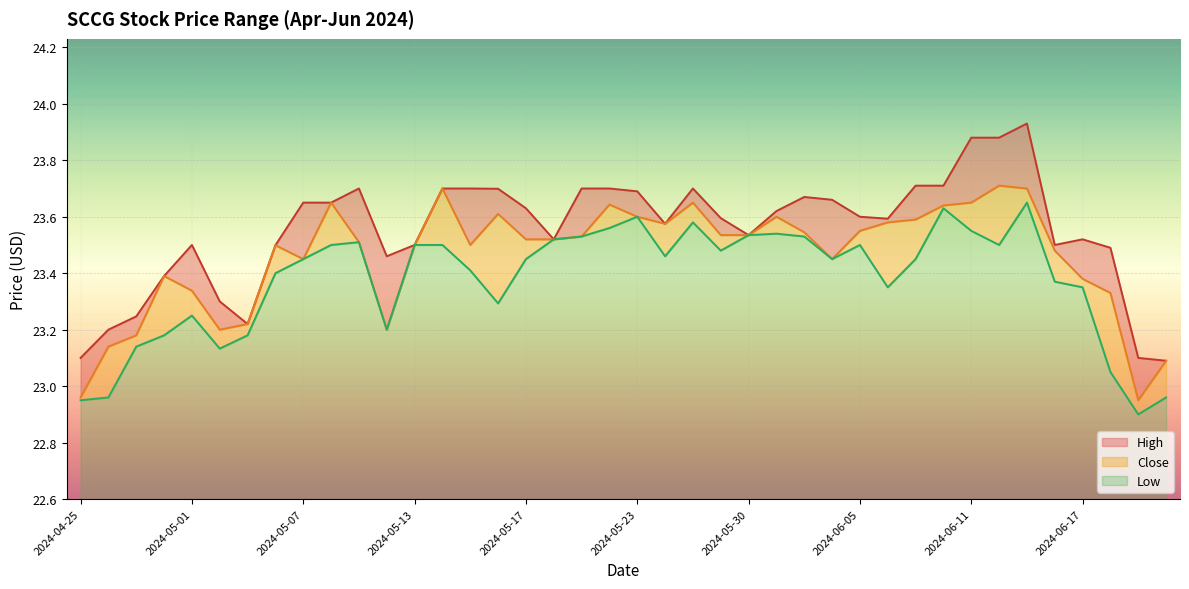

Reading left to right, what are all the values shown in this chart?

High: 23.1	23.2	23.2	23.4	23.5	23.3	23.2	23.5	23.6	23.6	23.7	23.5	23.5	23.7	23.7	23.7	23.6	23.5	23.7	23.7	23.7	23.6	23.7	23.6	23.5	23.6	23.7	23.7	23.6	23.6	23.7	23.7	23.9	23.9	23.9	23.5	23.5	23.5	23.1	23.1
Close: 23.0	23.1	23.2	23.4	23.3	23.2	23.2	23.5	23.5	23.6	23.5	23.2	23.5	23.7	23.5	23.6	23.5	23.5	23.5	23.6	23.6	23.6	23.6	23.5	23.5	23.6	23.5	23.5	23.5	23.6	23.6	23.6	23.6	23.7	23.7	23.5	23.4	23.3	23.0	23.1
Low: 23.0	23.0	23.1	23.2	23.2	23.1	23.2	23.4	23.5	23.5	23.5	23.2	23.5	23.5	23.4	23.3	23.5	23.5	23.5	23.6	23.6	23.5	23.6	23.5	23.5	23.5	23.5	23.5	23.5	23.4	23.5	23.6	23.5	23.5	23.6	23.4	23.4	23.0	22.9	23.0